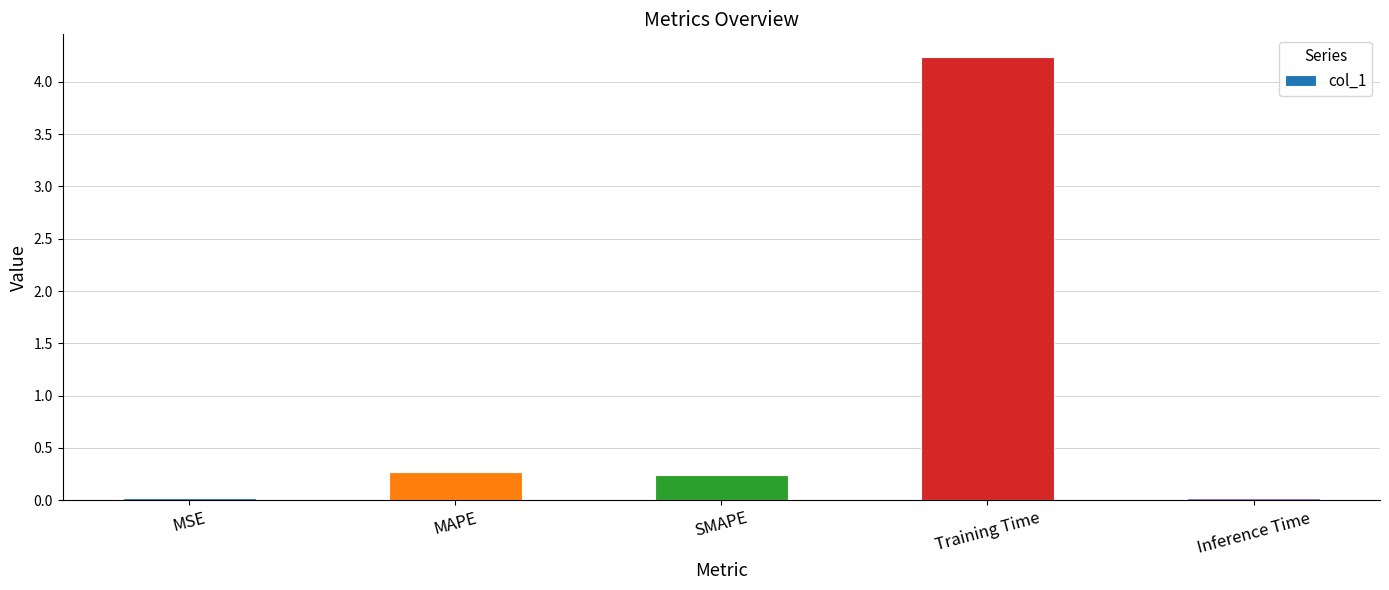

What is the change in value from SMAPE to Training Time?

+4.0